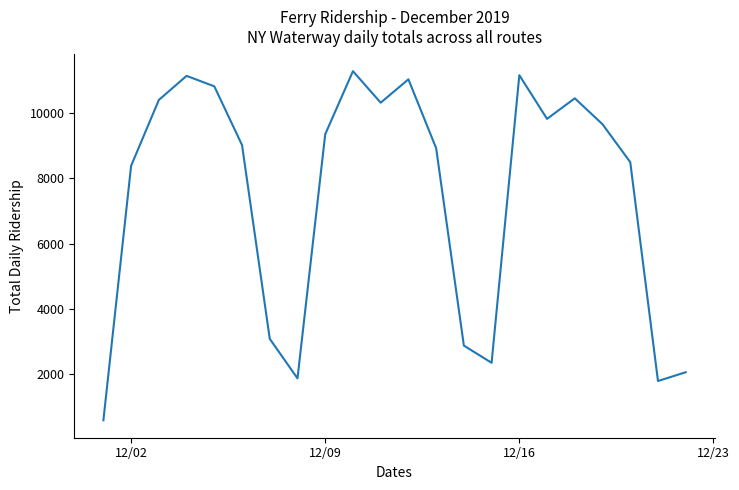

What is the sum of all values?

164747